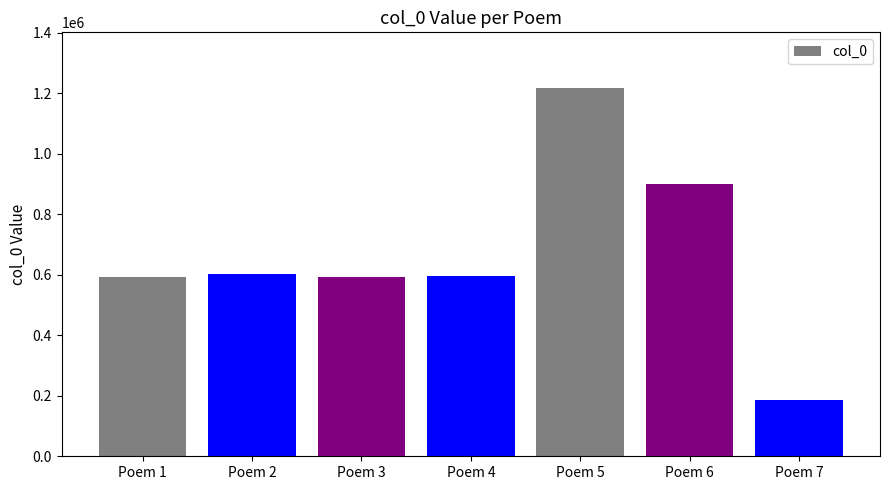

Count the number of categories in the chart.

7